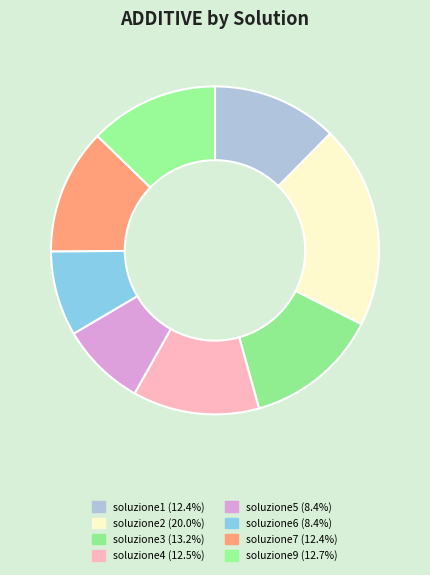

To the nearest percent, what portion does soluzione3 represent?

13%